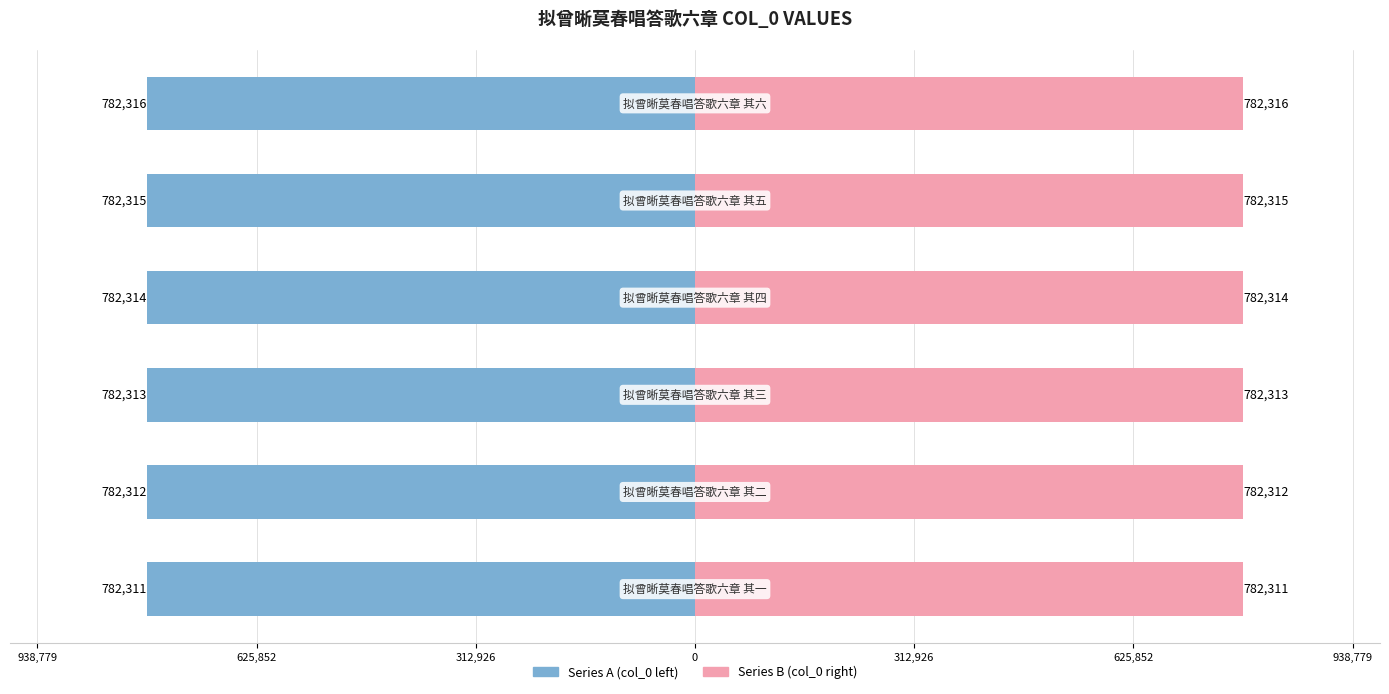

Reading left to right, what are all the values shown in this chart?

Series A (left): -782311	-782312	-782313	-782314	-782315	-782316
Series B (right): 782311	782312	782313	782314	782315	782316